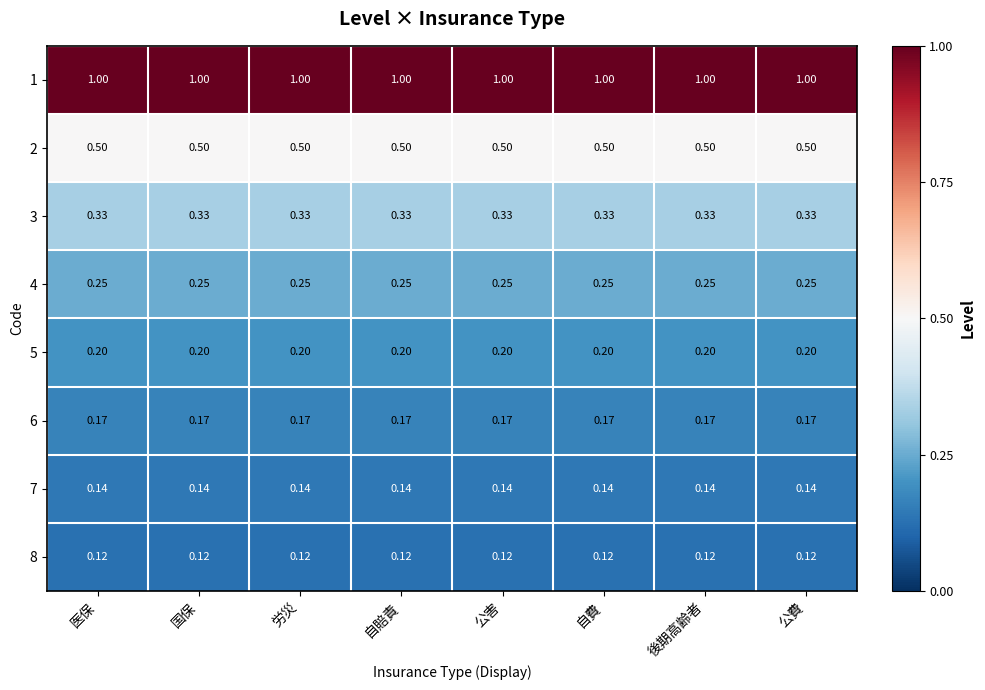

Is the value of 7 at 公費 greater than the value of 3 at 医保?

No